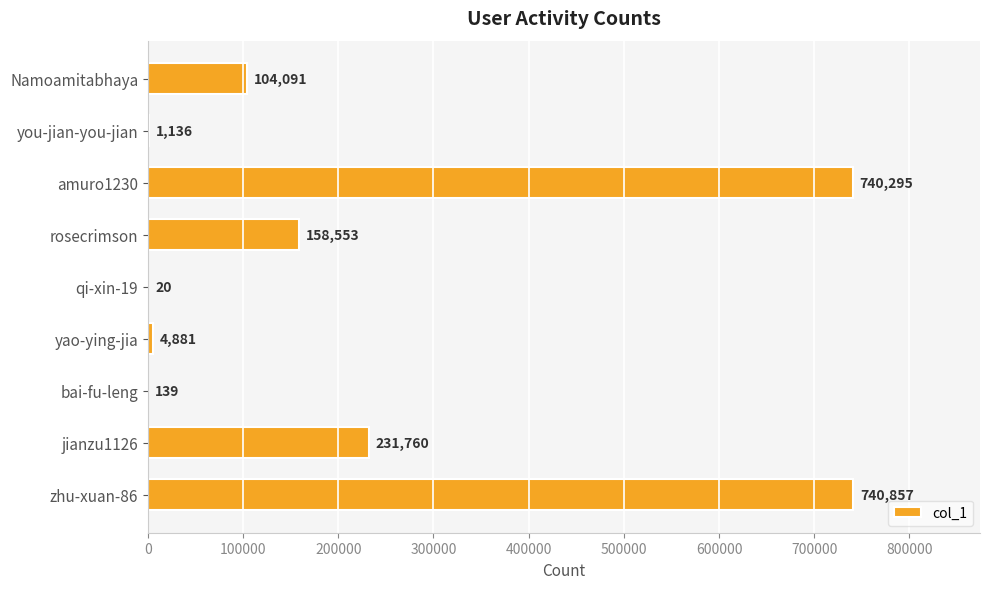

Where is the data nearest to the value 370438?

jianzu1126